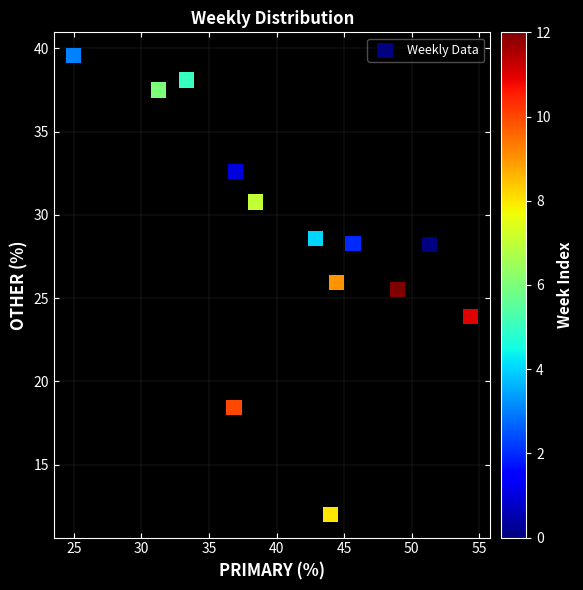

What Y value in the scatter plot is closest to 25?

25.5